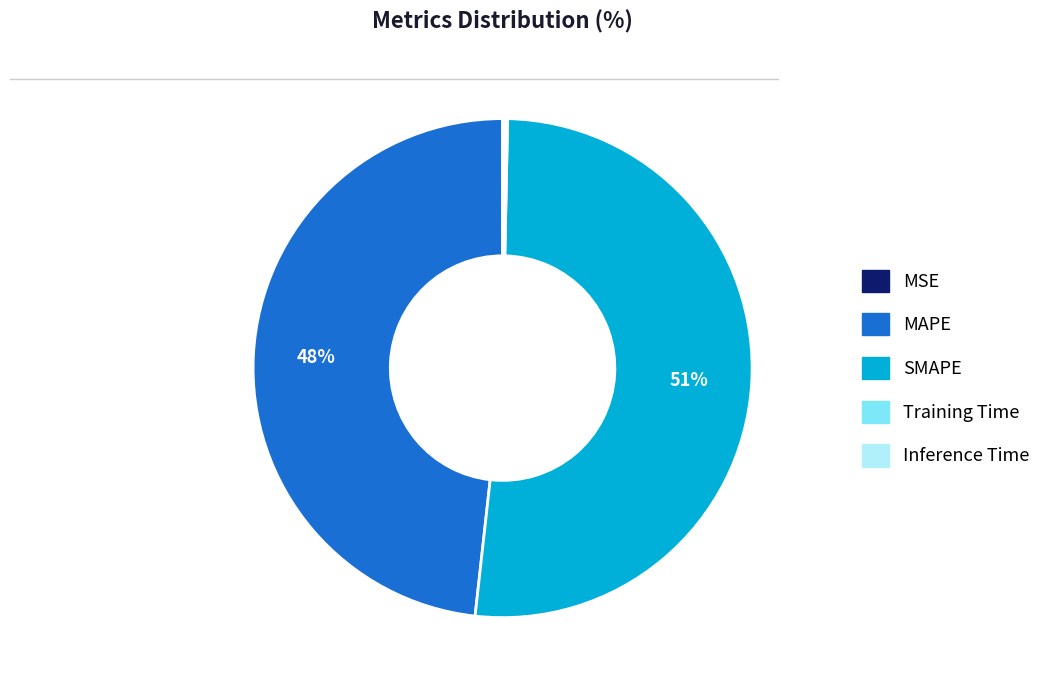

Which category accounts for the majority?

SMAPE